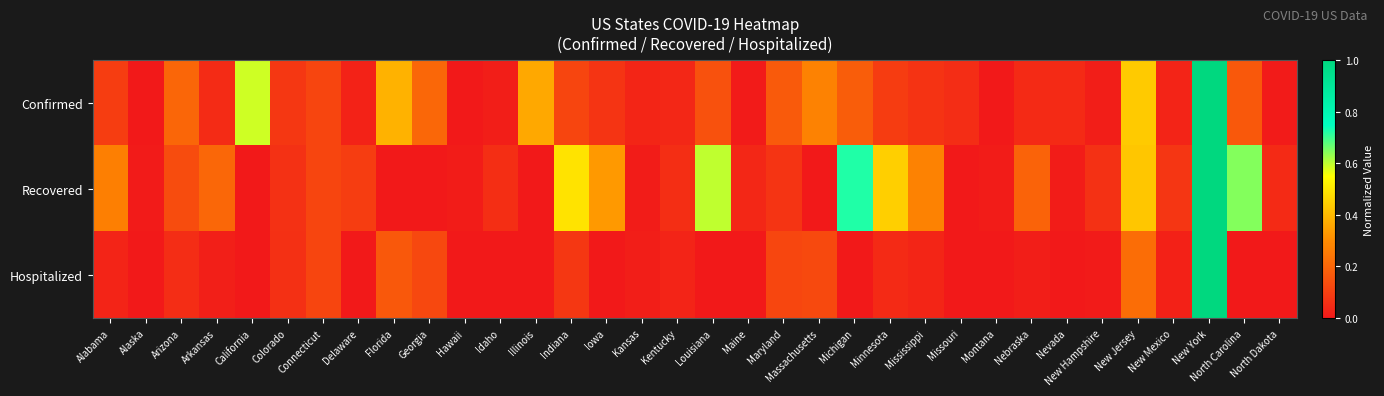

Between Connecticut and Louisiana, which series saw the biggest shift?

Recovered